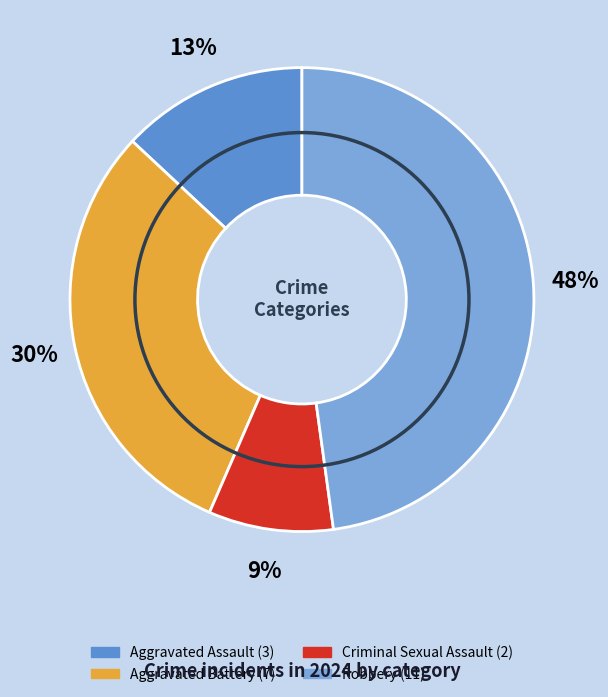

What percentage is the Aggravated Assault slice, to the nearest percent?

13%